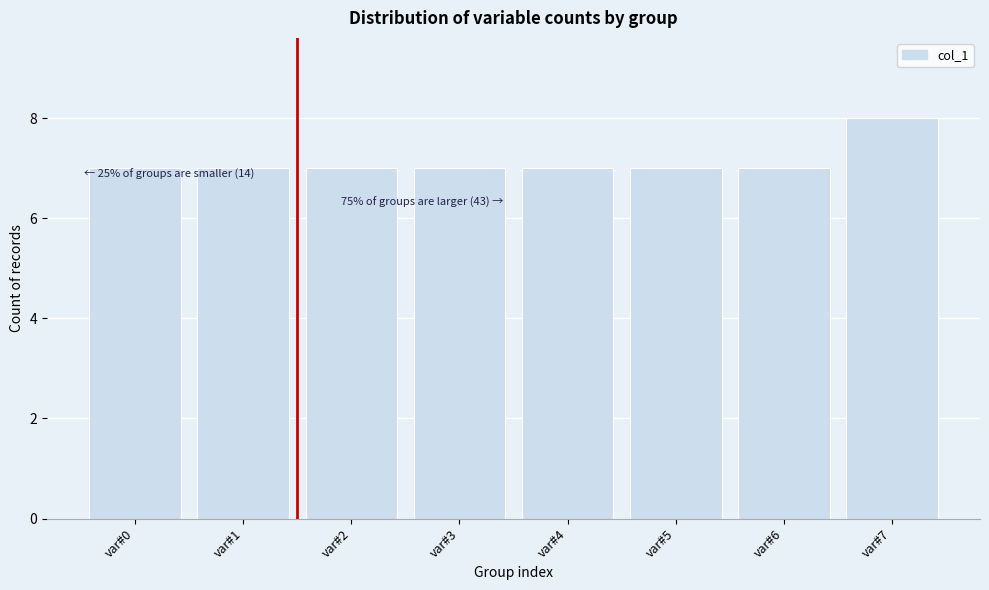

Reading right to left, what are all the values shown in this chart?

8	7	7	7	7	7	7	7